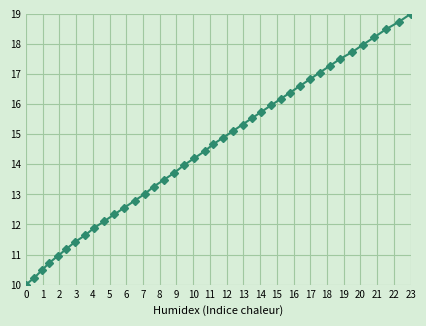

Reading left to right, transcribe all the data shown in this chart.

10.0	10.2	10.5	10.7	10.9	11.2	11.4	11.6	11.9	12.1	12.3	12.6	12.8	13.0	13.3	13.5	13.7	14.0	14.2	14.4	14.7	14.9	15.1	15.3	15.5	15.7	16.0	16.2	16.4	16.6	16.8	17.0	17.3	17.5	17.7	18.0	18.2	18.5	18.7	19.0